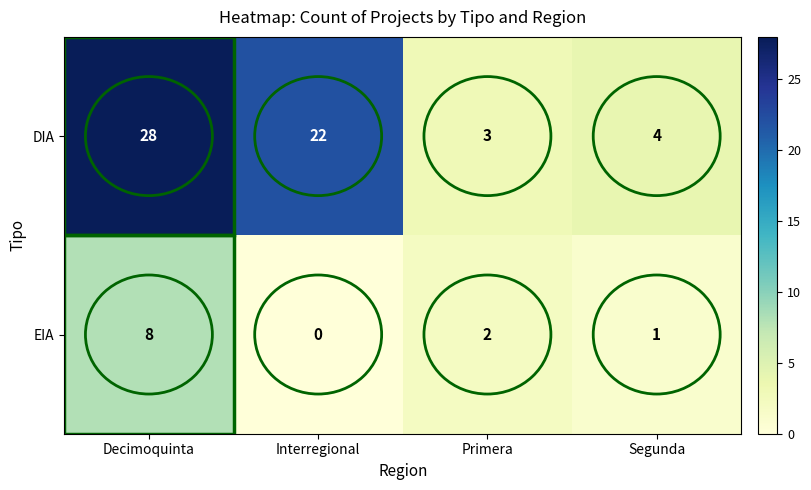

Count the number of data series in this chart.

2